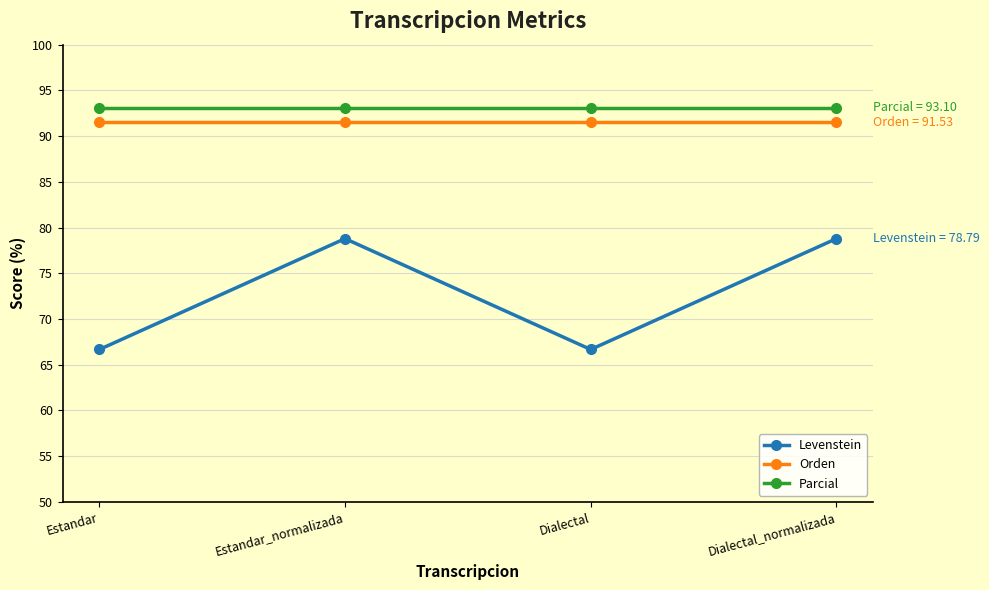

What is the label of the 4th point from the left?

Dialectal_normalizada